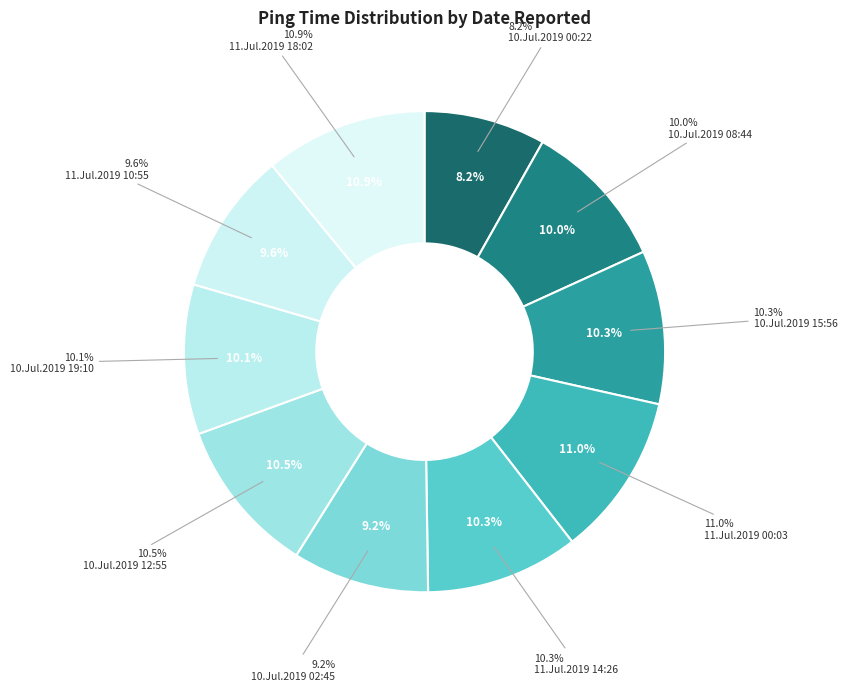

To the nearest percent, what is the difference between the 10.Jul.2019 00:22 and 11.Jul.2019 00:03 slice percentages?

3%